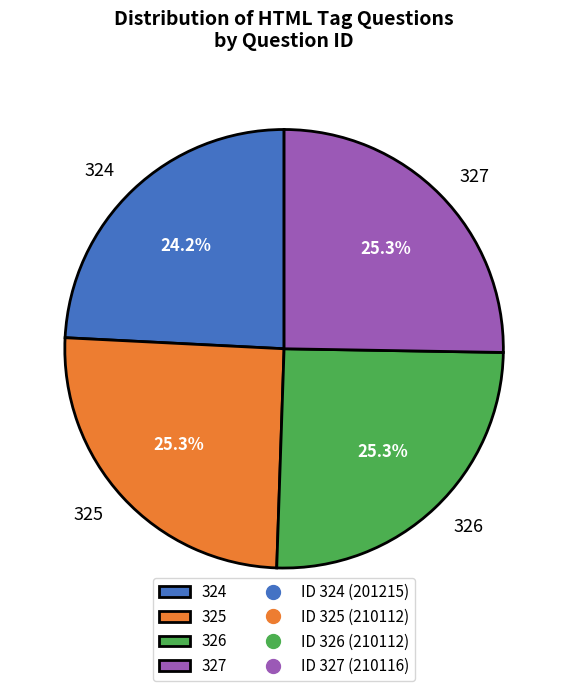

To the nearest percent, what is the combined percentage of 325 and 326?

51%